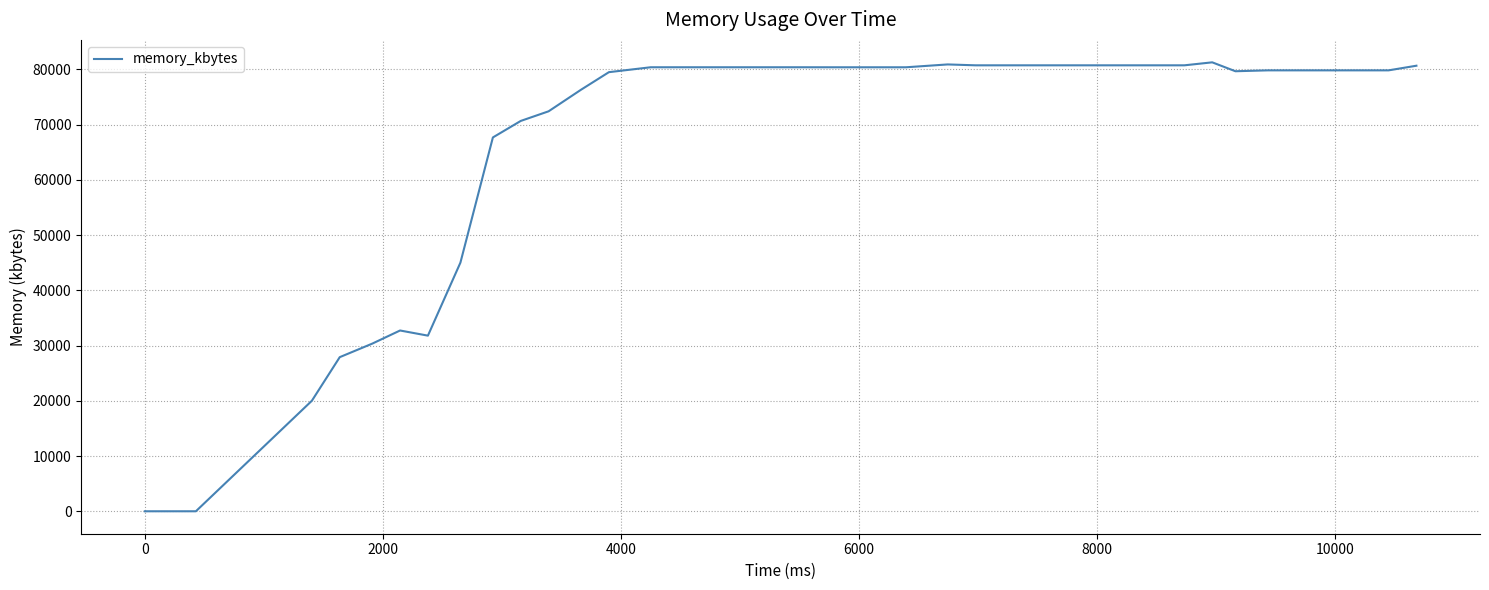

What is the maximum value shown in the chart?

81296